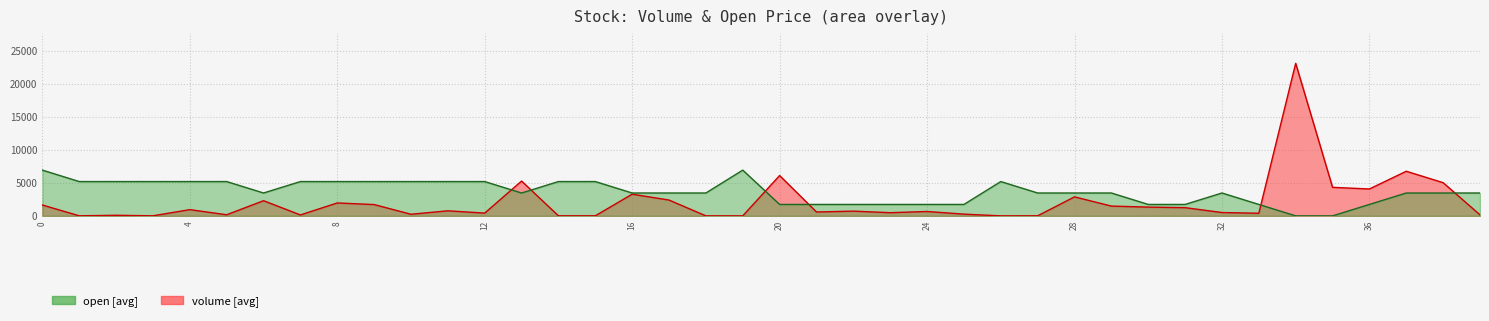

What is the sum of all open values?

145558.9